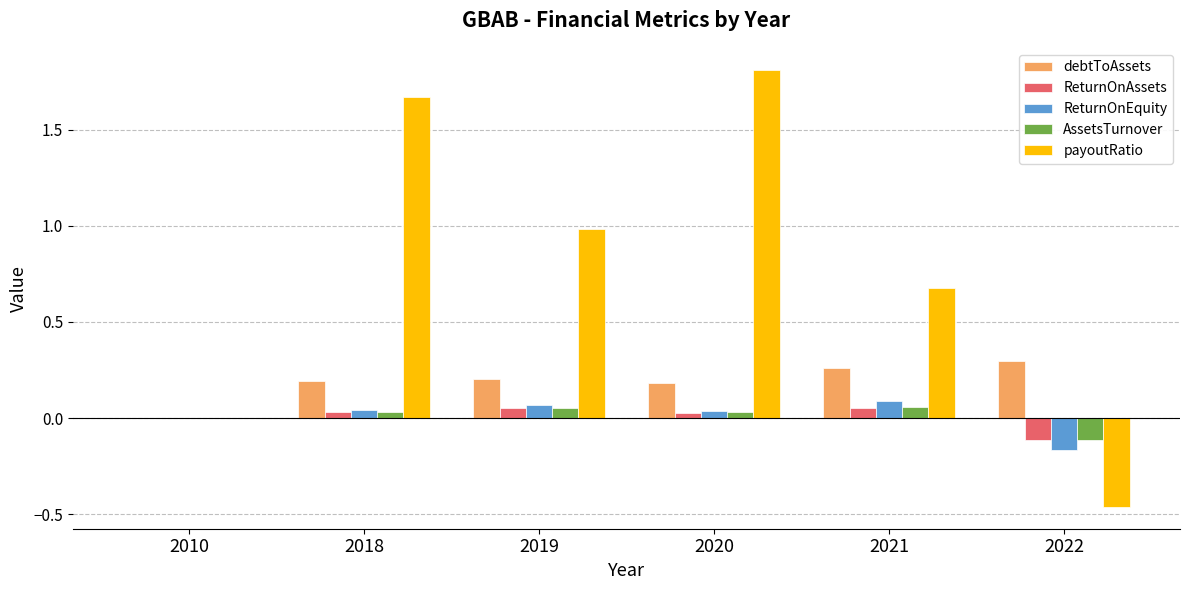

The value of debtToAssets at 2021 is 0.3. True or false?

True